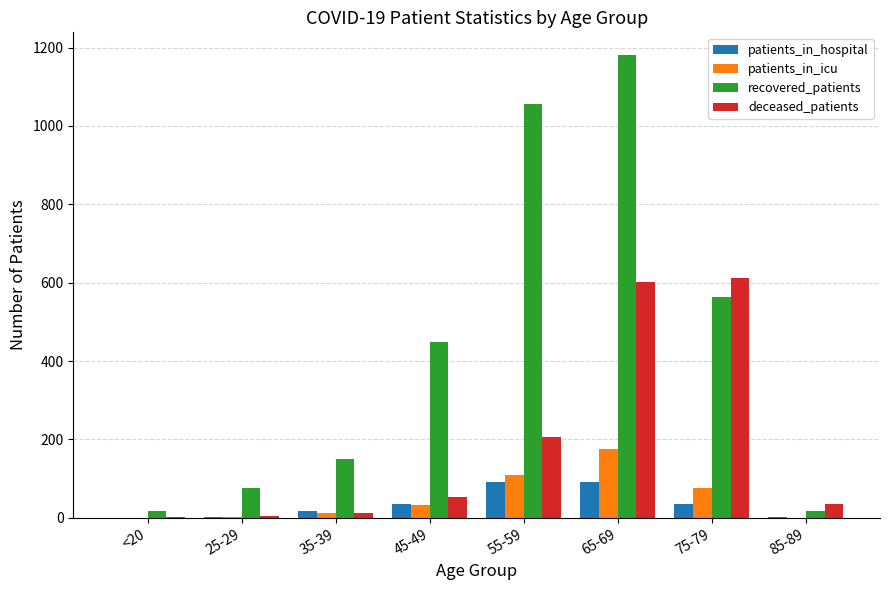

Which category has the highest value across all series?

65-69